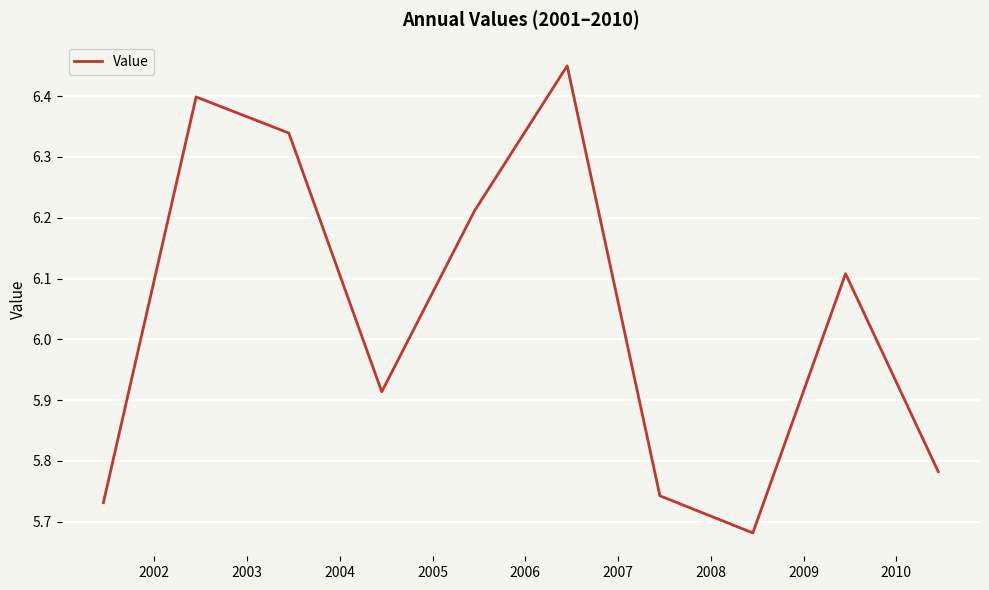

Does the chart display data point markers on the line(s)?

No